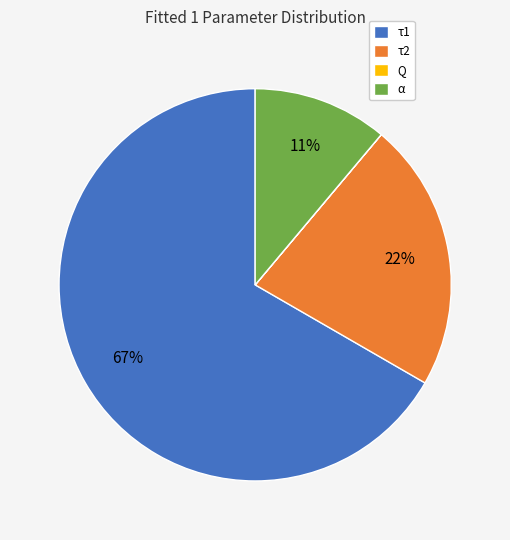

Which category has the biggest portion of the pie?

τ1